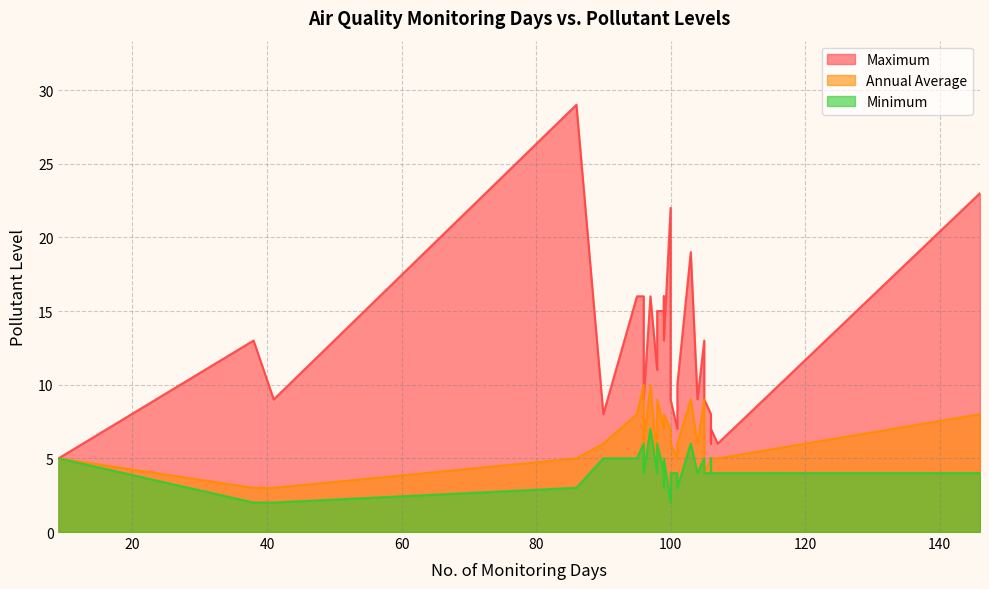

True or false: Maximum has a value of 2 at 96.

False